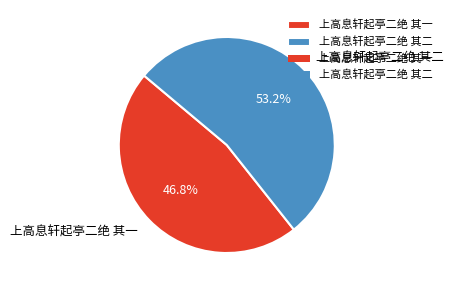

Approximately how many times larger is the value at 上高息轩起亭二绝 其二 compared to 上高息轩起亭二绝 其一?

1.1